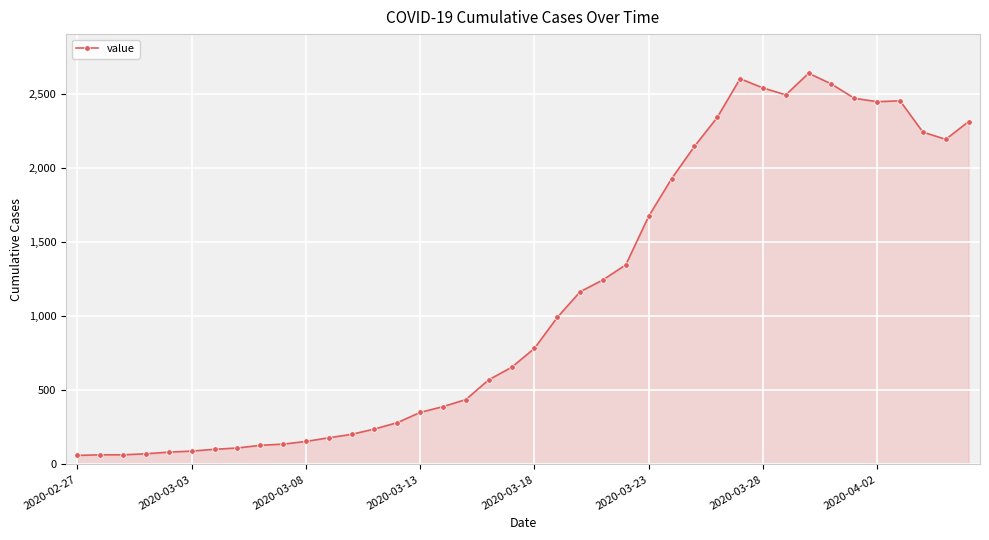

How many data points are less than 783?

20